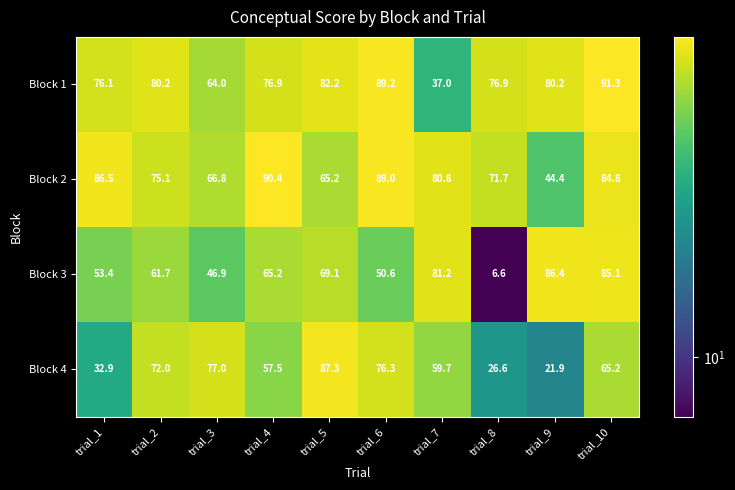

At how many categories does at least one series exceed 32?

10